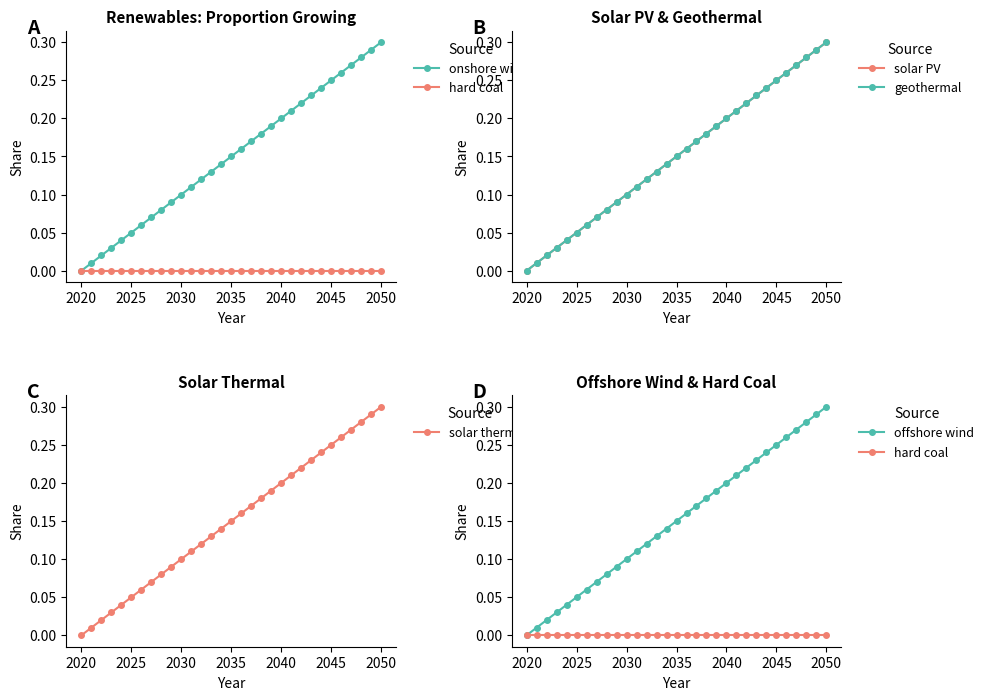

Which series has the largest range (max minus min)?

onshore wind